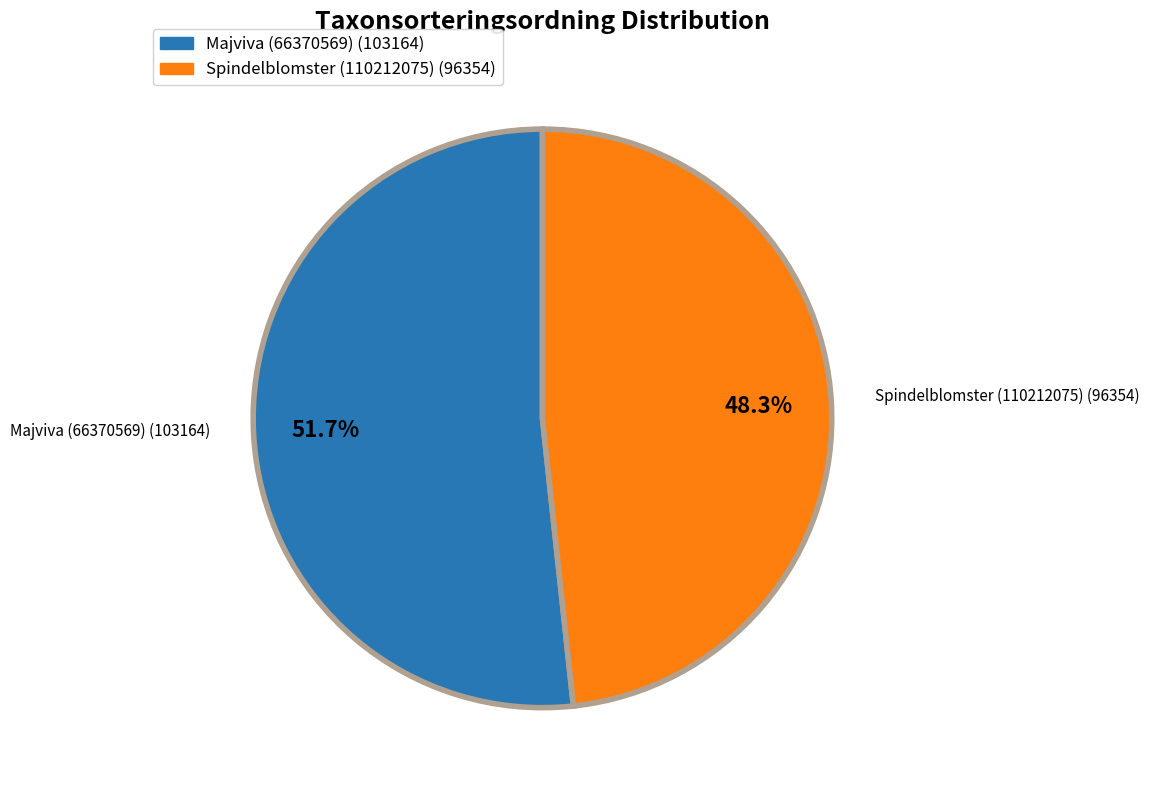

To the nearest percent, what is the difference between the Spindelblomster (110212075) and Majviva (66370569) slice percentages?

3%